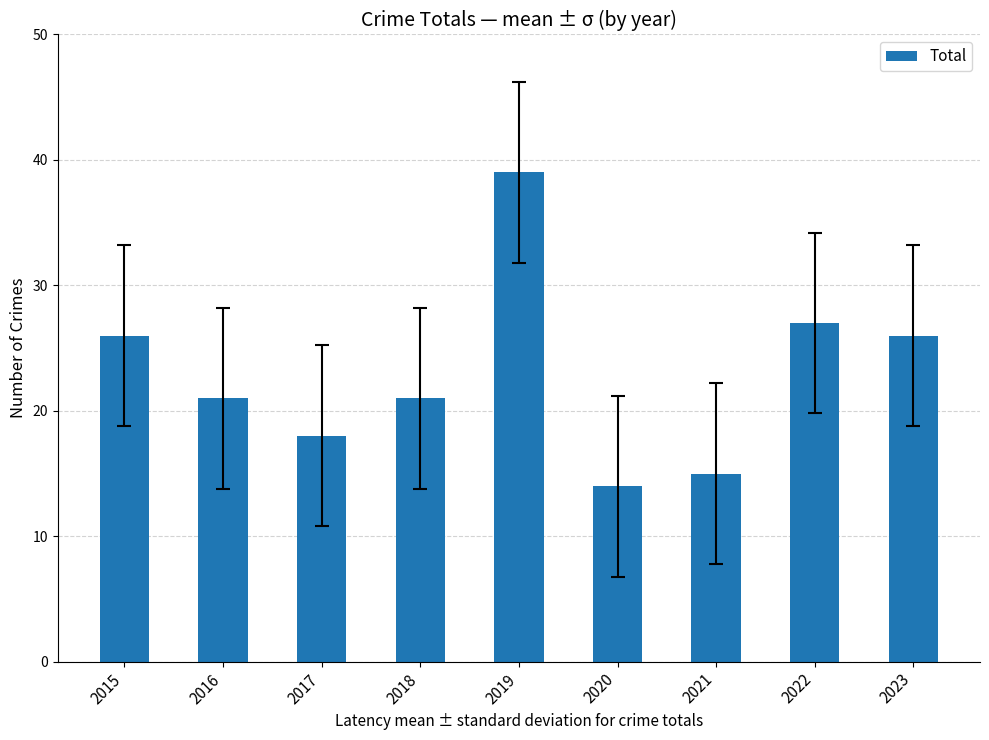

How many categories are shown in the chart?

9